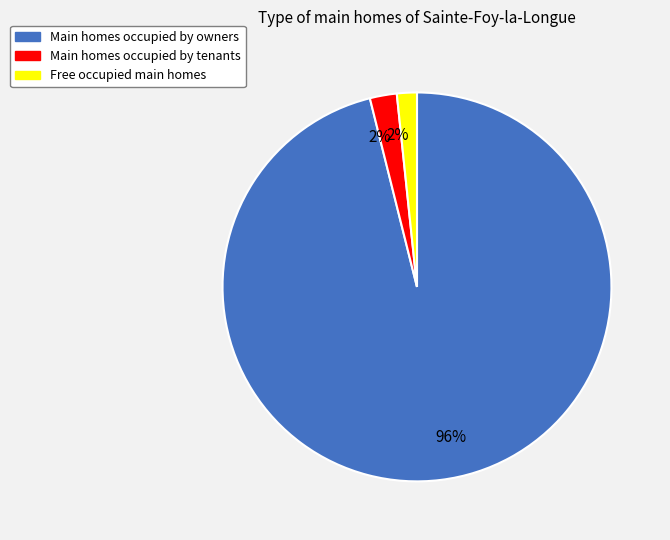

Is there a majority slice in this chart?

Yes